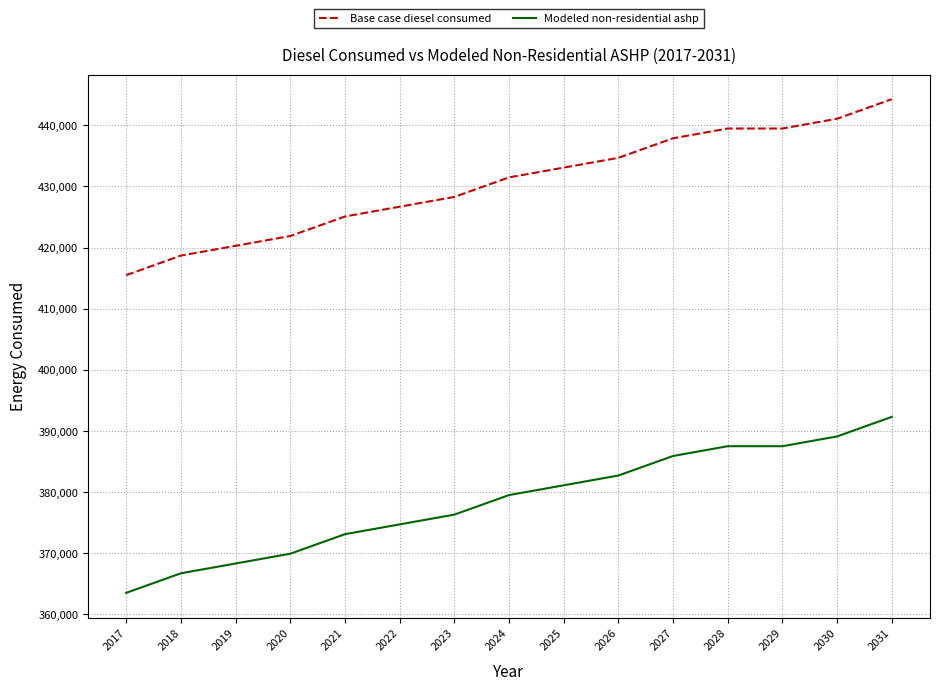

How many lines are shown in the chart?

2